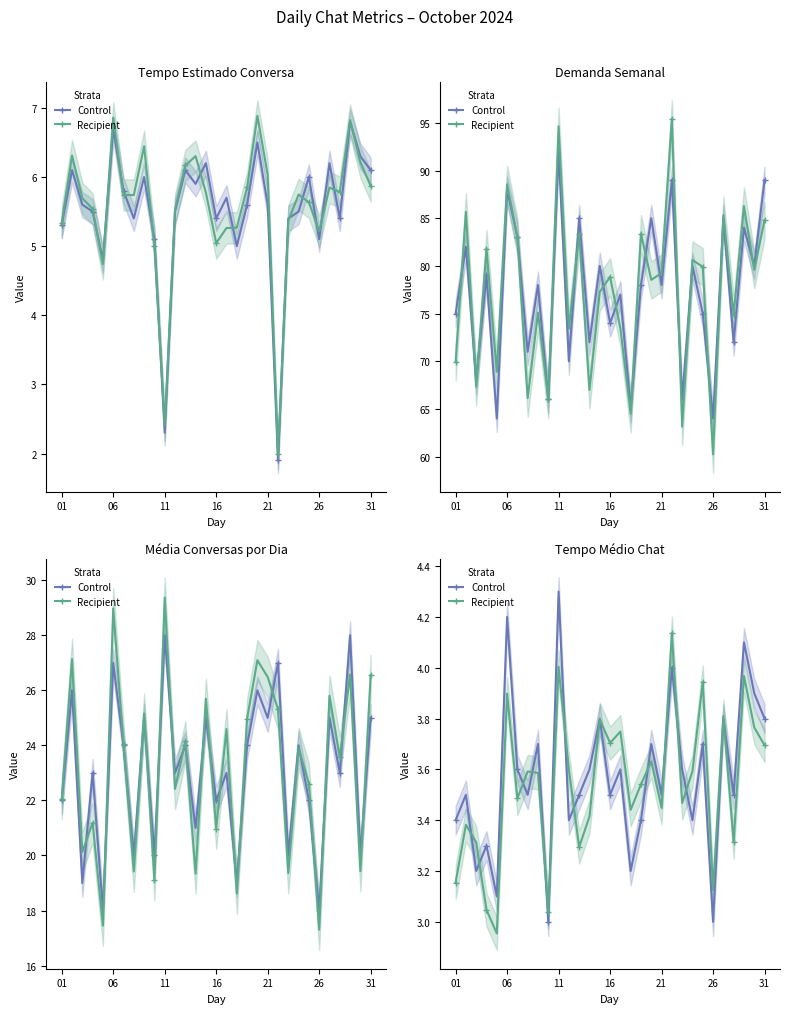

What is the difference between the Recipient values at 20 and 06?

0.1